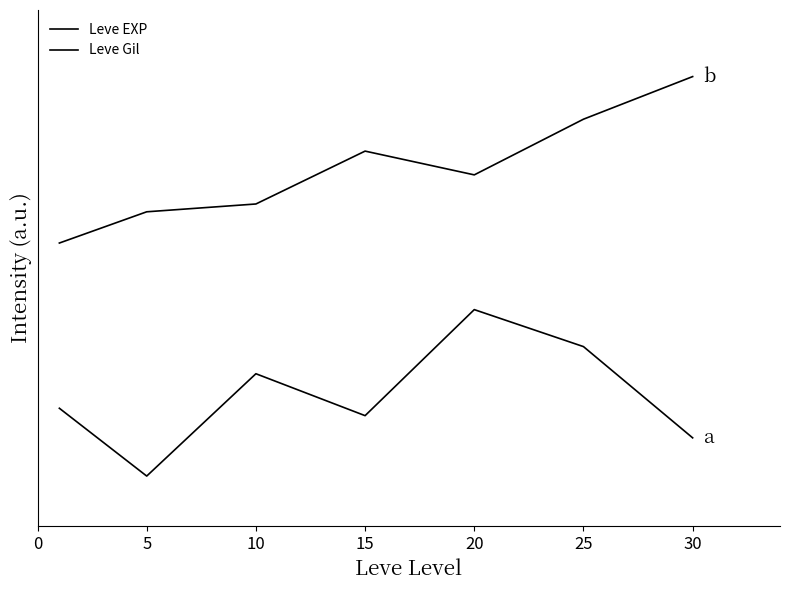

Is this an area chart (filled region under the line)?

No